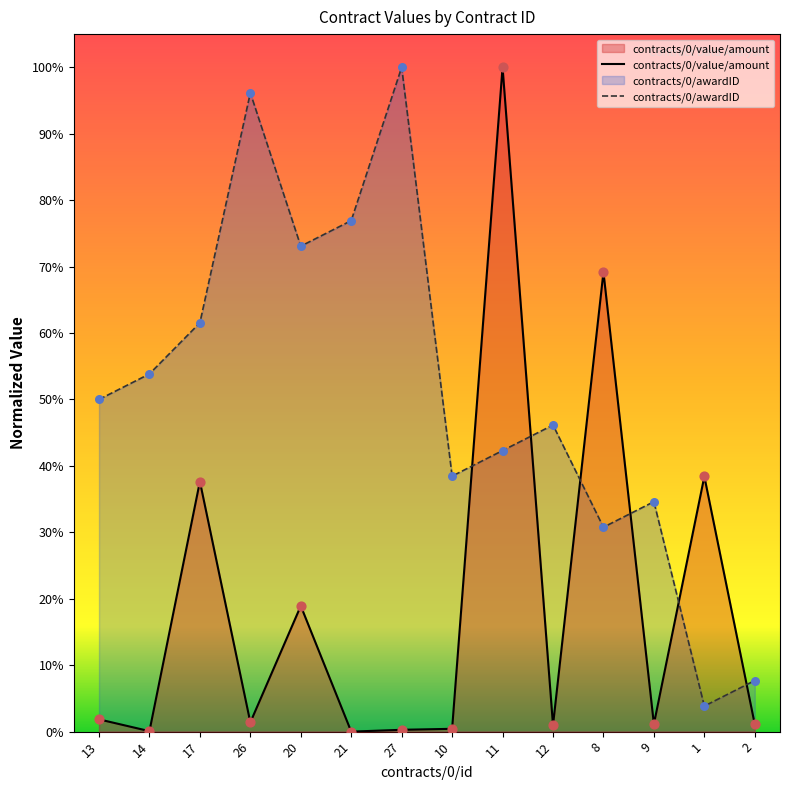

Which series reaches the maximum Y coordinate?

contracts/0/value/amount